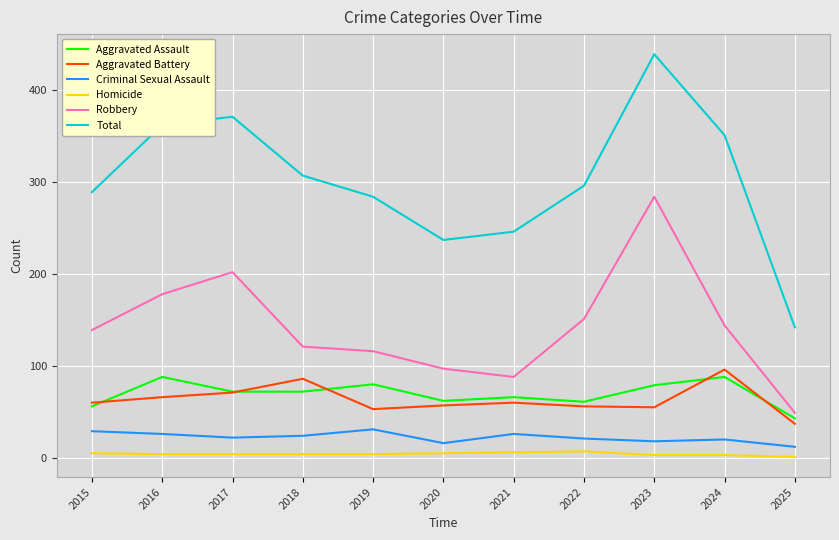

How many lines are shown in the chart?

6